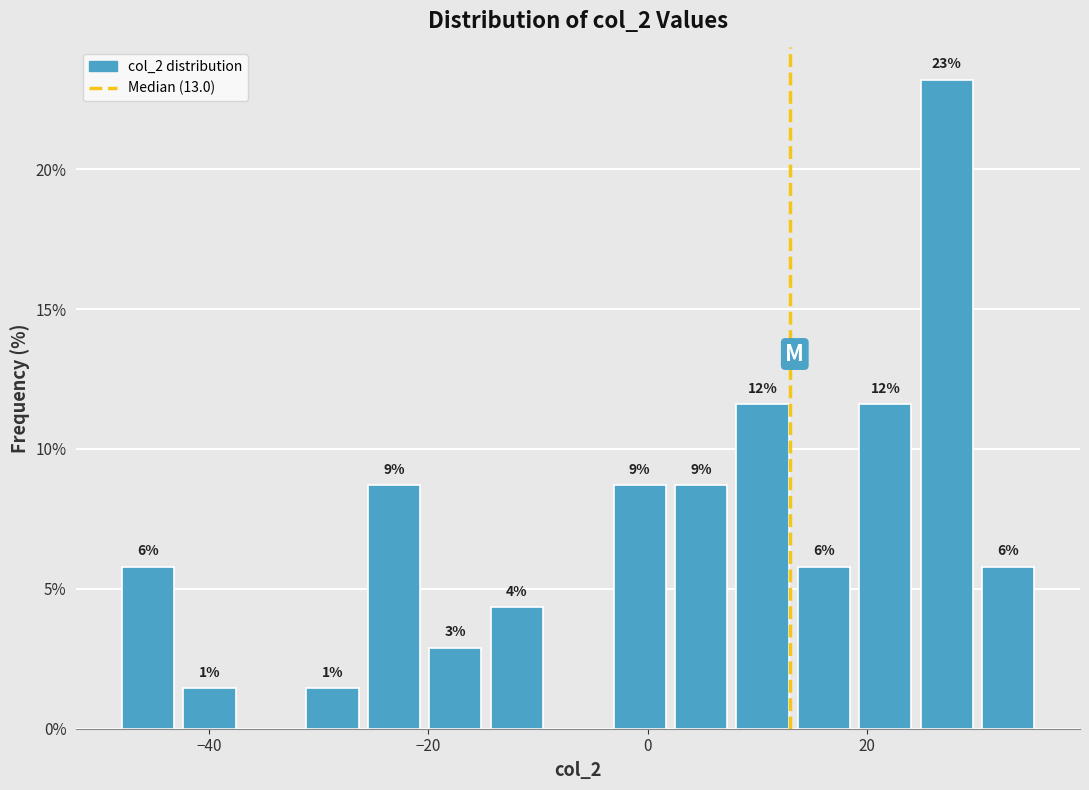

Around what value on the x-axis is the tallest bar? Give the approximate position of its centre, as read against the axis.

28